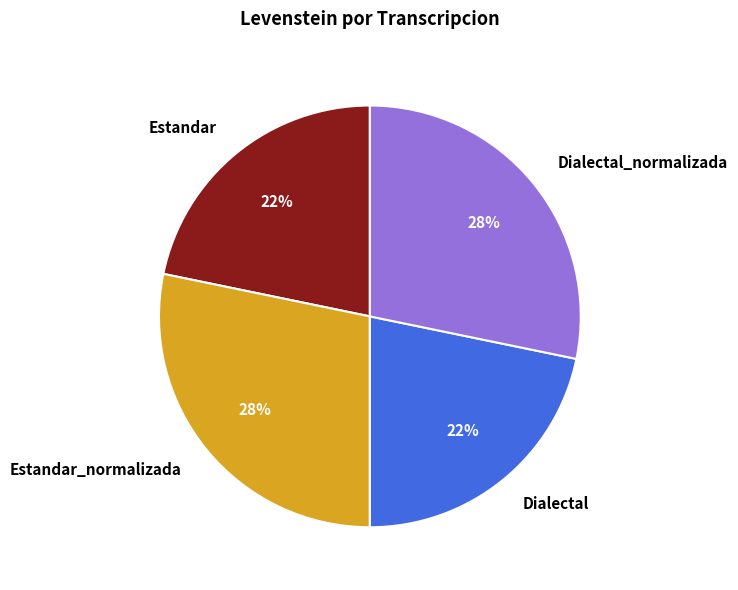

Does any single category account for the majority?

No